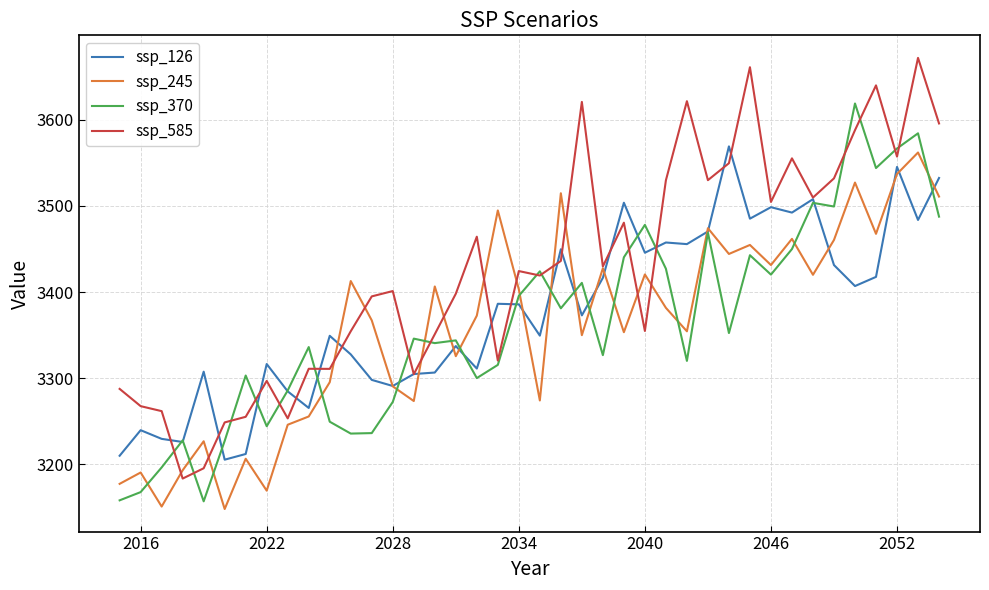

What is the maximum value shown in the chart?

3672.1